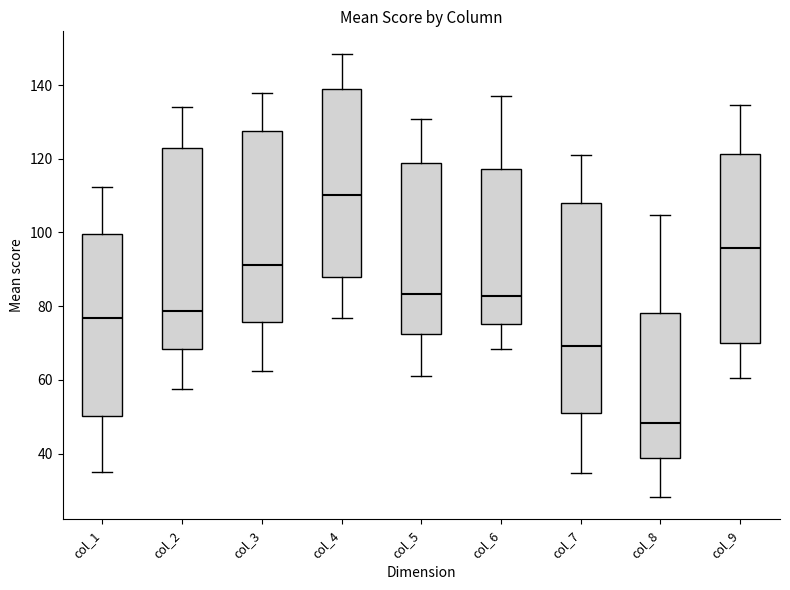

Reading left to right, transcribe this box plot: for each box, give where its median line is, the range the box spans, and where its two whiskers end, as read against the y-axis. The values are not printed on the chart, so give them approximately, as read against the axis.

col_1: median 76, box 50 to 100, whiskers 34 to 112
col_2: median 78, box 68 to 122, whiskers 58 to 134
col_3: median 92, box 76 to 128, whiskers 62 to 138
col_4: median 110, box 88 to 140, whiskers 76 to 148
col_5: median 84, box 72 to 118, whiskers 62 to 130
col_6: median 82, box 76 to 118, whiskers 68 to 136
col_7: median 70, box 50 to 108, whiskers 34 to 120
col_8: median 48, box 38 to 78, whiskers 28 to 104
col_9: median 96, box 70 to 122, whiskers 60 to 134